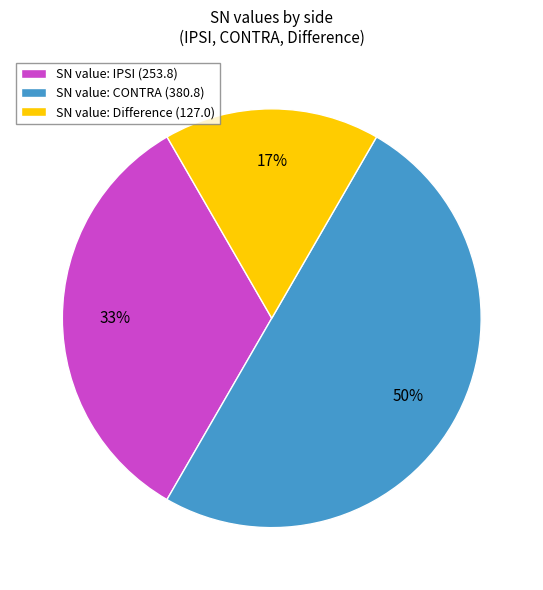

To the nearest percent, what percentage of the pie is SN value: Difference (127.0)?

17%